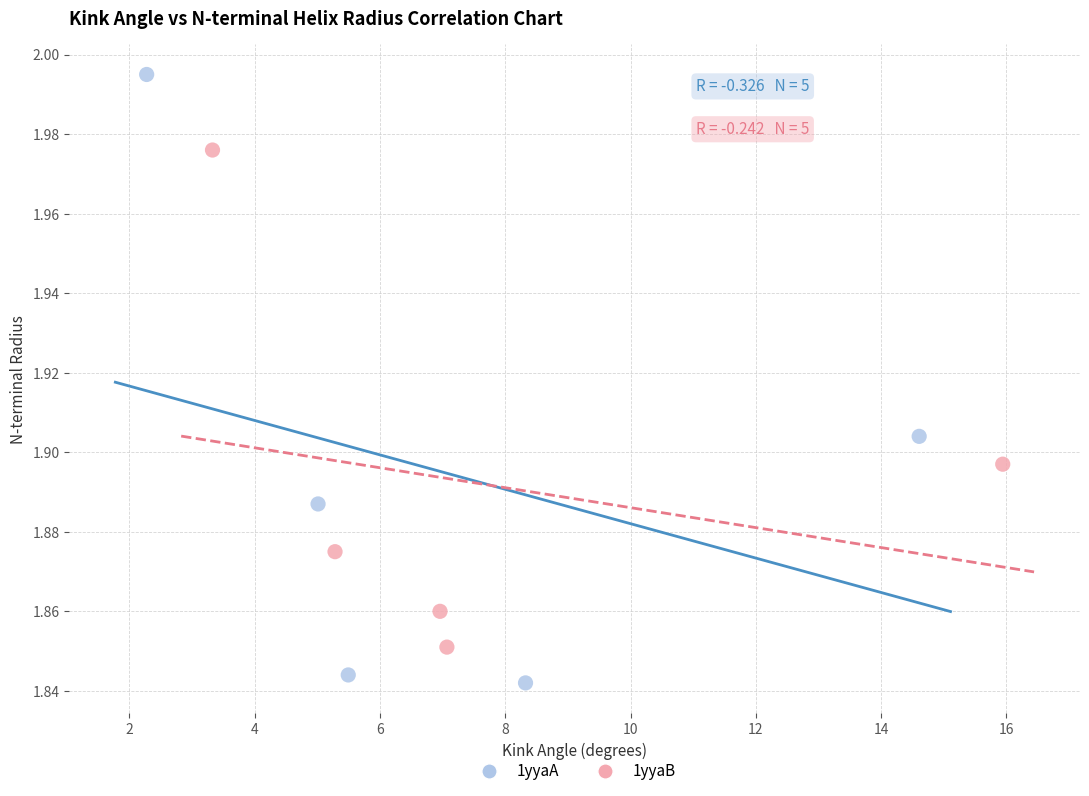

Which series reaches the maximum Y coordinate?

1yyaA